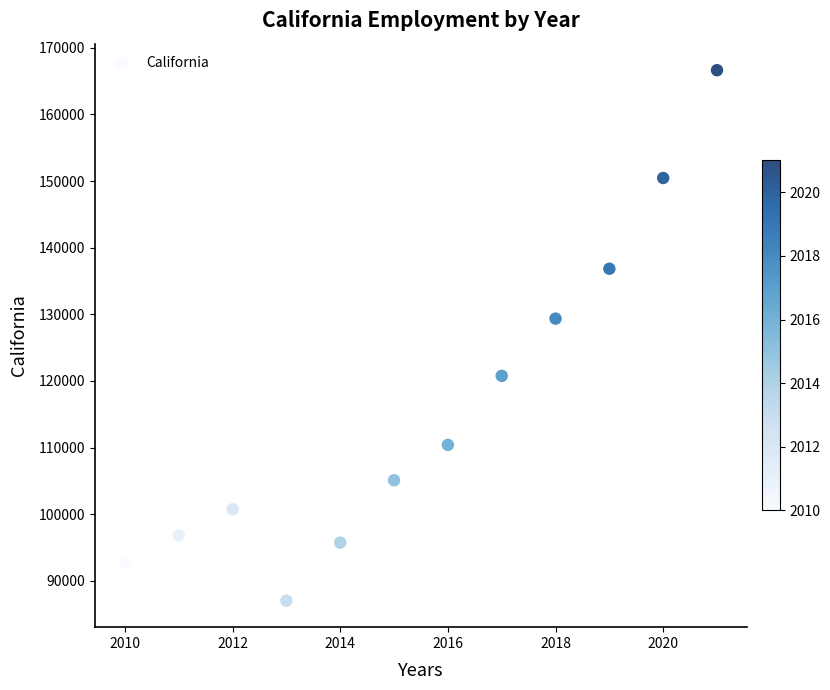

What Y value in the scatter plot is closest to 126835?

129353